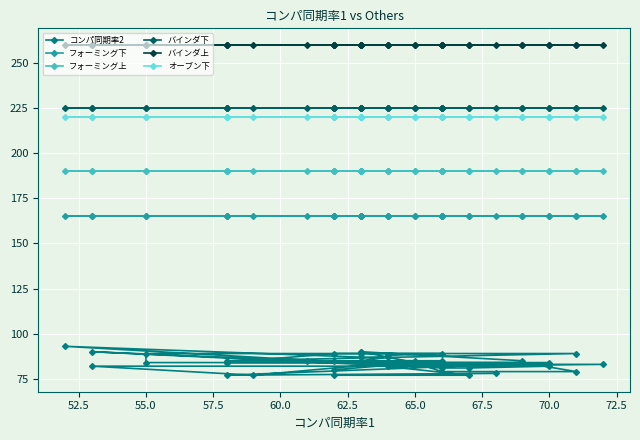

What is the spread (max minus min) of values at 65.0?

172